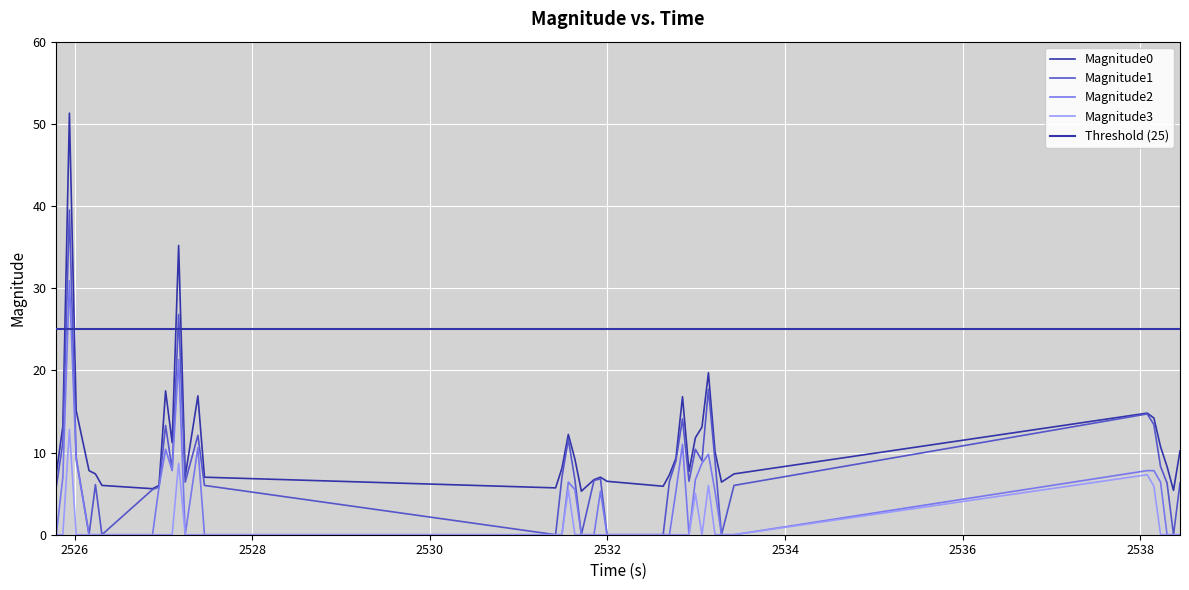

Reading right to left, what are all the values shown in this chart?

Magnitude0: 10.2	5.4	8.3	10.7	14.2	14.8	7.4	6.4	10.1	19.7	13.1	11.8	7.7	16.8	9.3	7.3	5.9	6.5	7.0	6.7	5.3	9.2	12.2	8.1	5.7	7.0	16.9	7.1	35.2	11.2	17.5	6.0	5.6	6.0	7.4	7.8	15.1	51.3	13.2	7.4
Magnitude1: 6.3	0.0	6.3	8.3	13.4	14.7	6.0	0.0	9.0	17.7	9.0	10.4	6.5	14.1	9.0	6.5	0.0	0.0	6.8	6.6	0.0	6.7	11.6	7.0	0.0	6.0	12.1	6.4	26.8	7.9	13.3	5.8	5.5	0.0	6.1	0.0	9.4	39.5	11.2	5.8
Magnitude2: 0.0	0.0	0.0	6.4	7.8	7.8	0.0	0.0	5.3	9.8	8.7	6.7	0.0	11.0	5.3	0.0	0.0	0.0	5.3	0.0	0.0	5.5	6.4	0.0	0.0	0.0	10.6	0.0	21.3	7.8	10.4	5.8	0.0	0.0	0.0	0.0	9.1	30.9	7.0	0.0
Magnitude3: 0.0	0.0	0.0	0.0	5.9	7.3	0.0	0.0	0.0	6.0	0.0	5.0	0.0	0.0	0.0	0.0	0.0	0.0	0.0	0.0	0.0	0.0	5.5	0.0	0.0	0.0	0.0	0.0	8.7	0.0	0.0	0.0	0.0	0.0	0.0	0.0	0.0	12.8	0.0	0.0